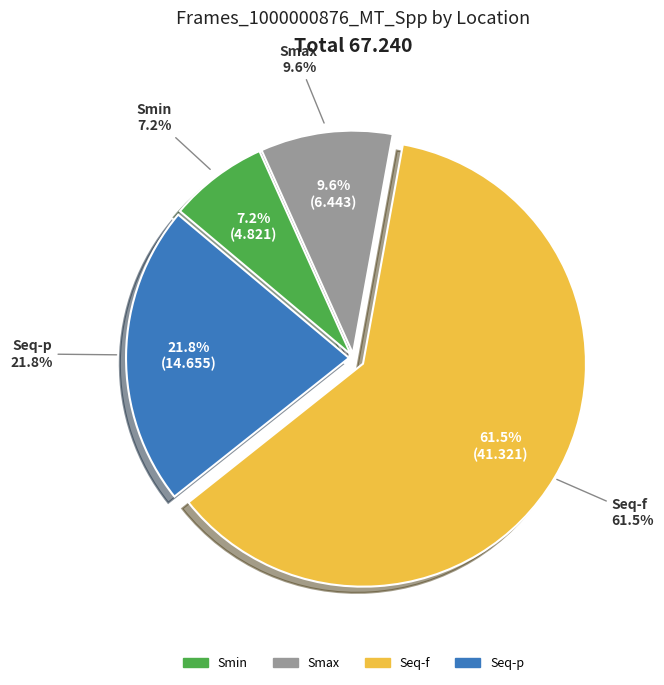

Which slice is the largest?

Seq-f